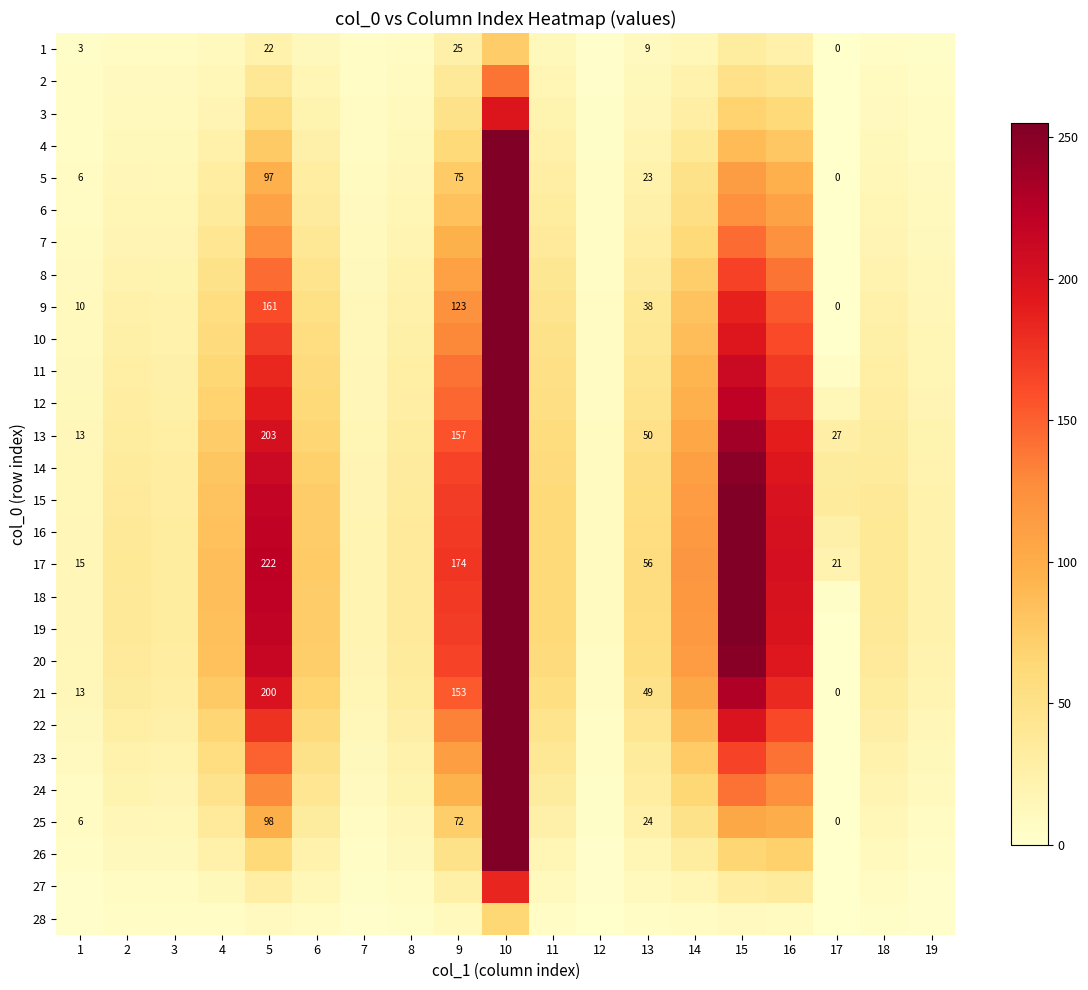

What is the sum of the 17 values at 13 and 15?

311